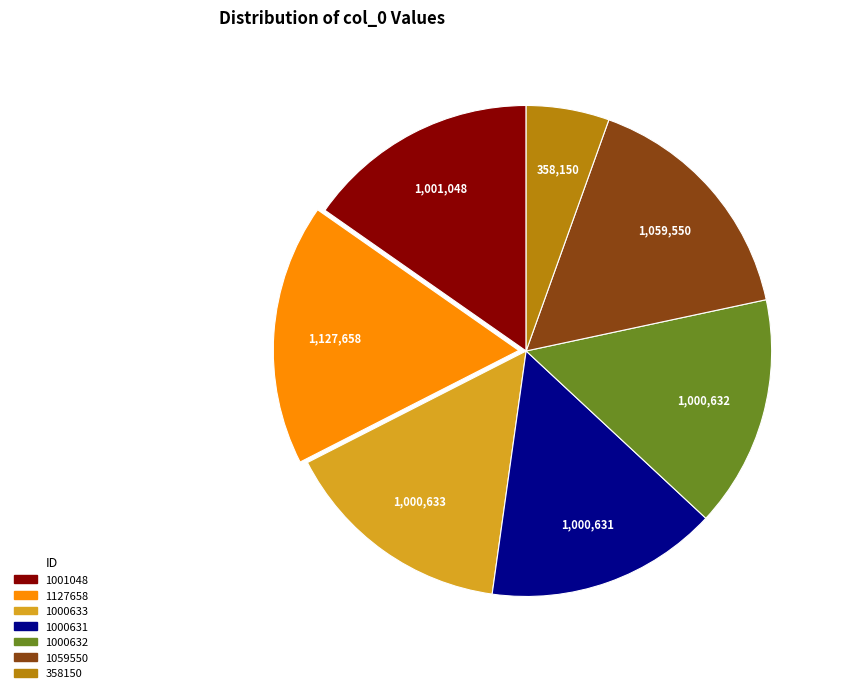

Do 1000633 and 1059550 together represent more than half of the pie?

No